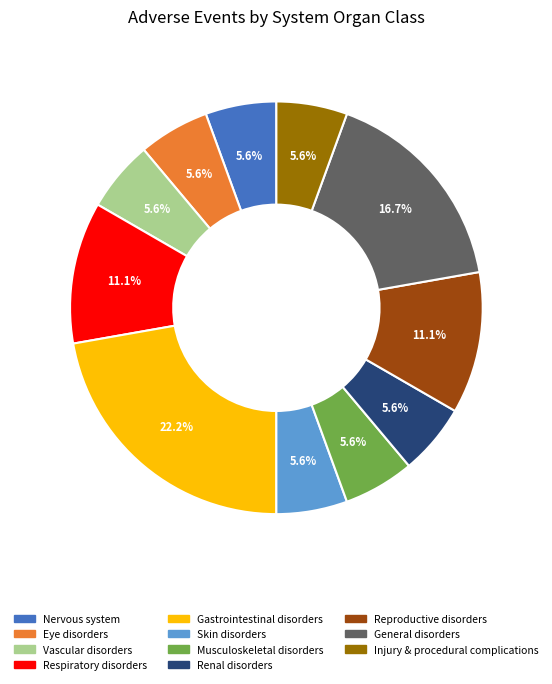

Does any single category account for the majority?

No